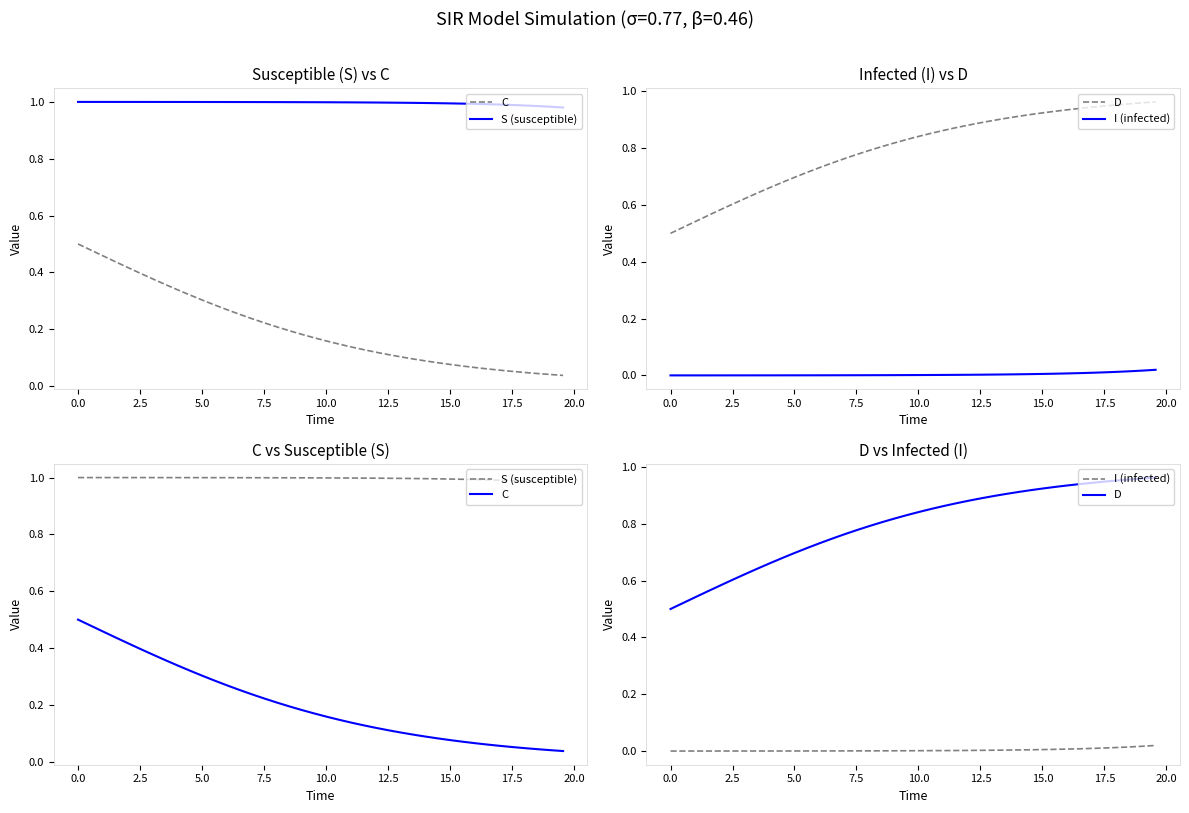

True or false: S (susceptible) and C intersect in this chart.

False